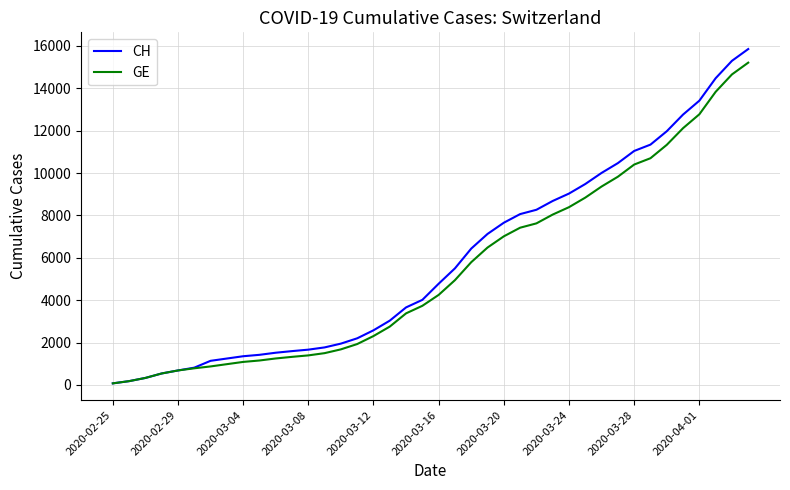

What is the maximum value for GE?

15208